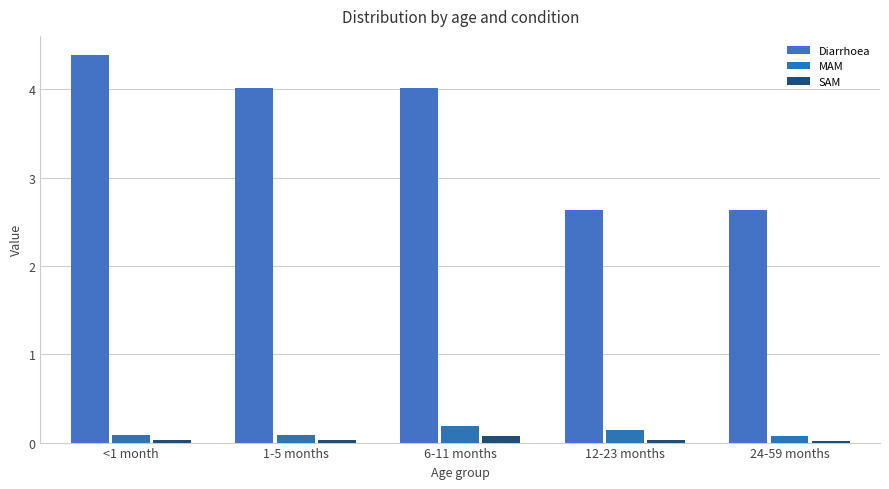

How many bars are there in total?

15